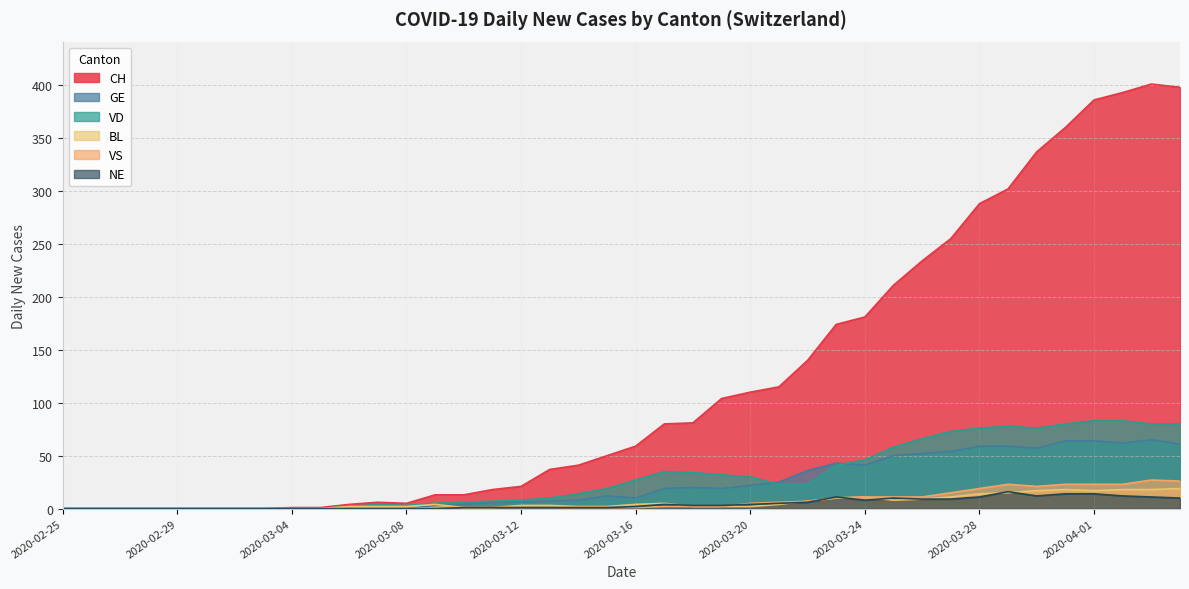

True or false: CH and GE intersect in this chart.

False